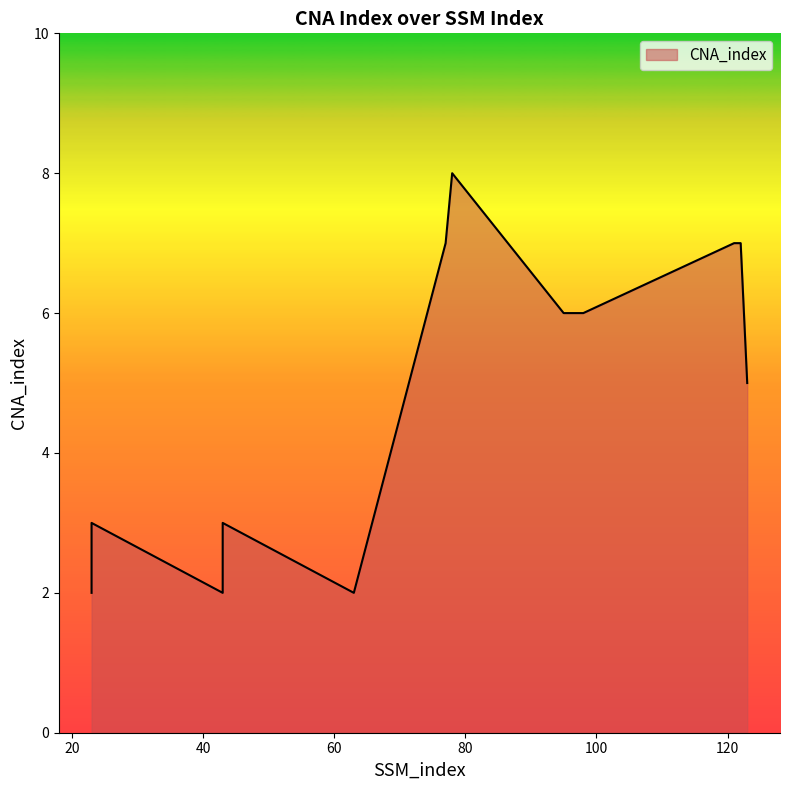

Count the number of data series in this chart.

1